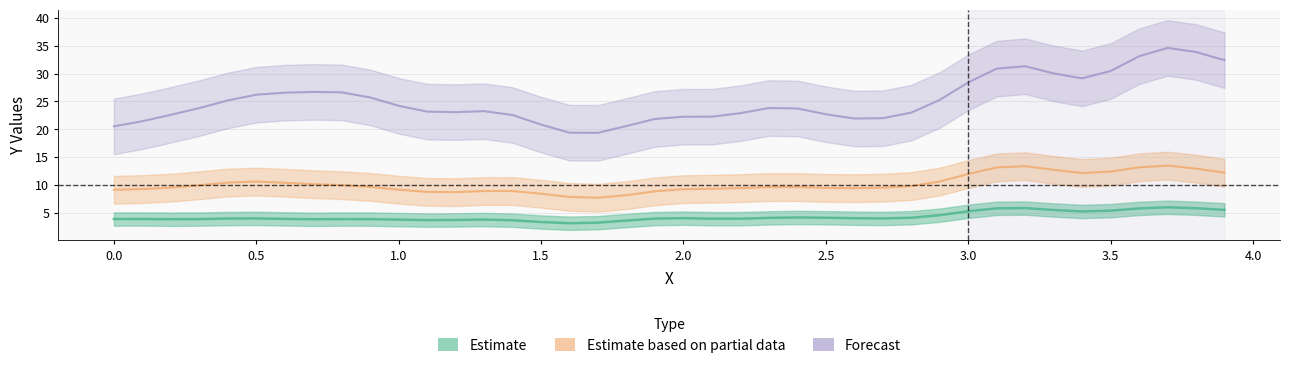

What is the average value of the y3 series?

25.2